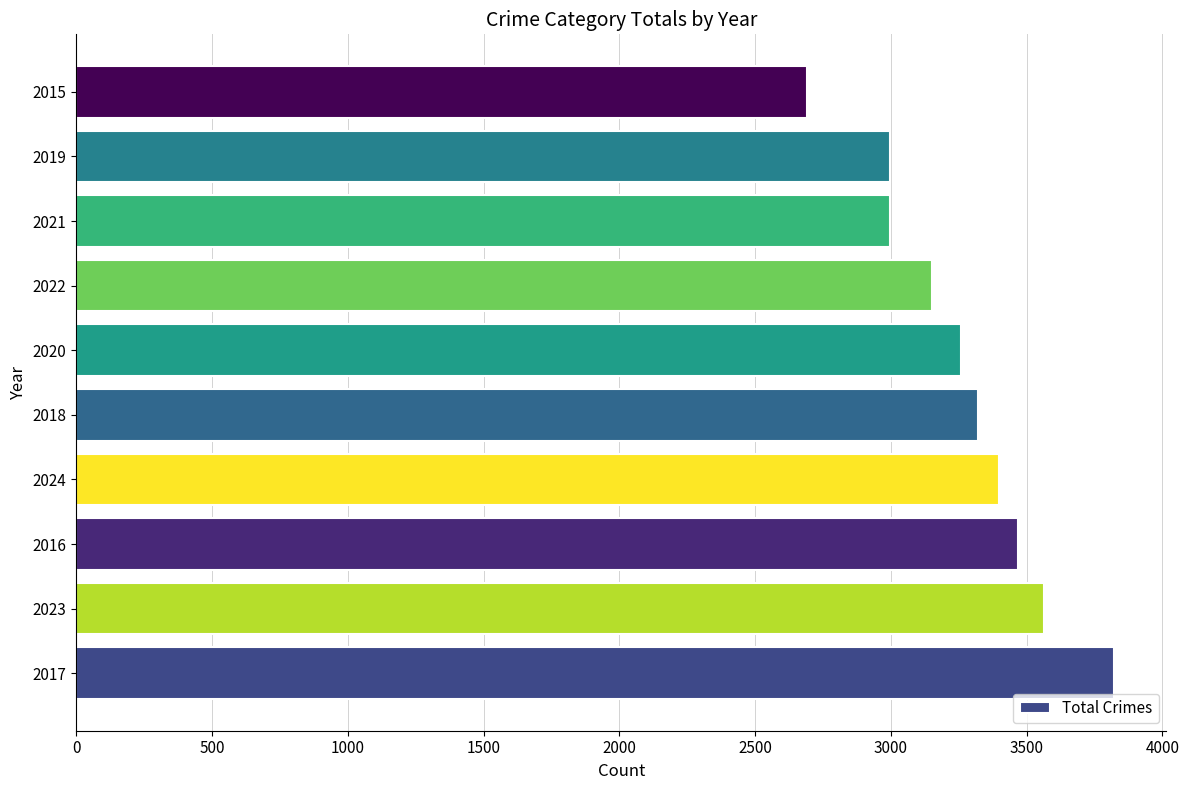

Which category has the lowest value across all series?

2015